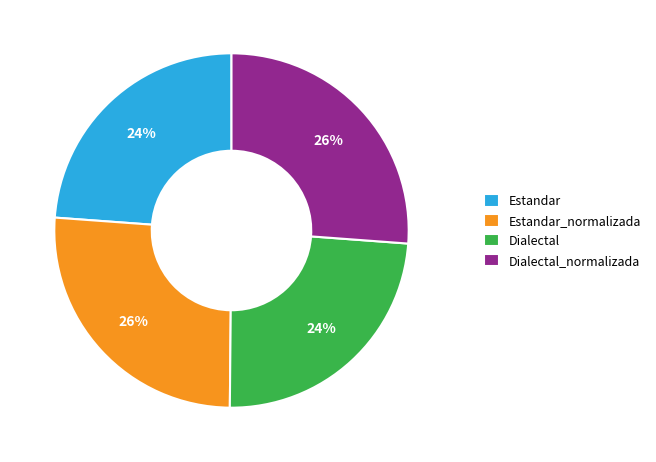

Count the number of slices in the pie.

4